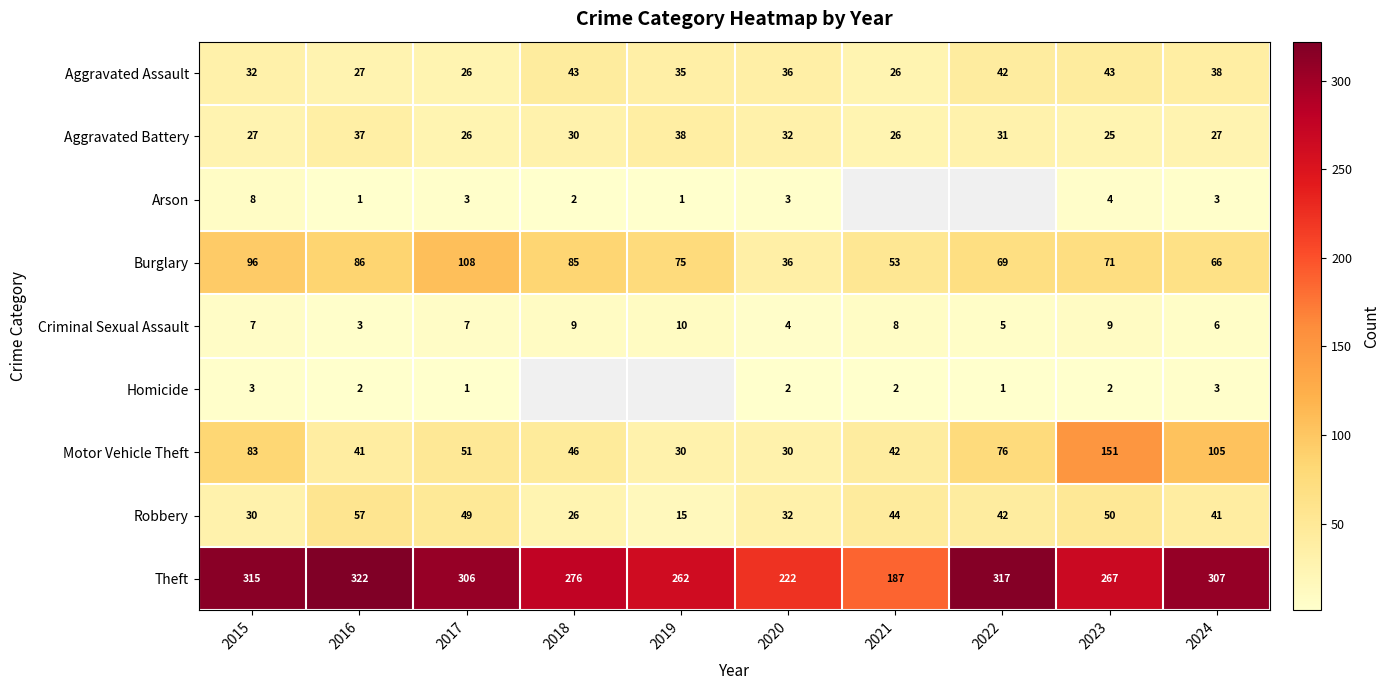

What is the average value of the Theft series?

278